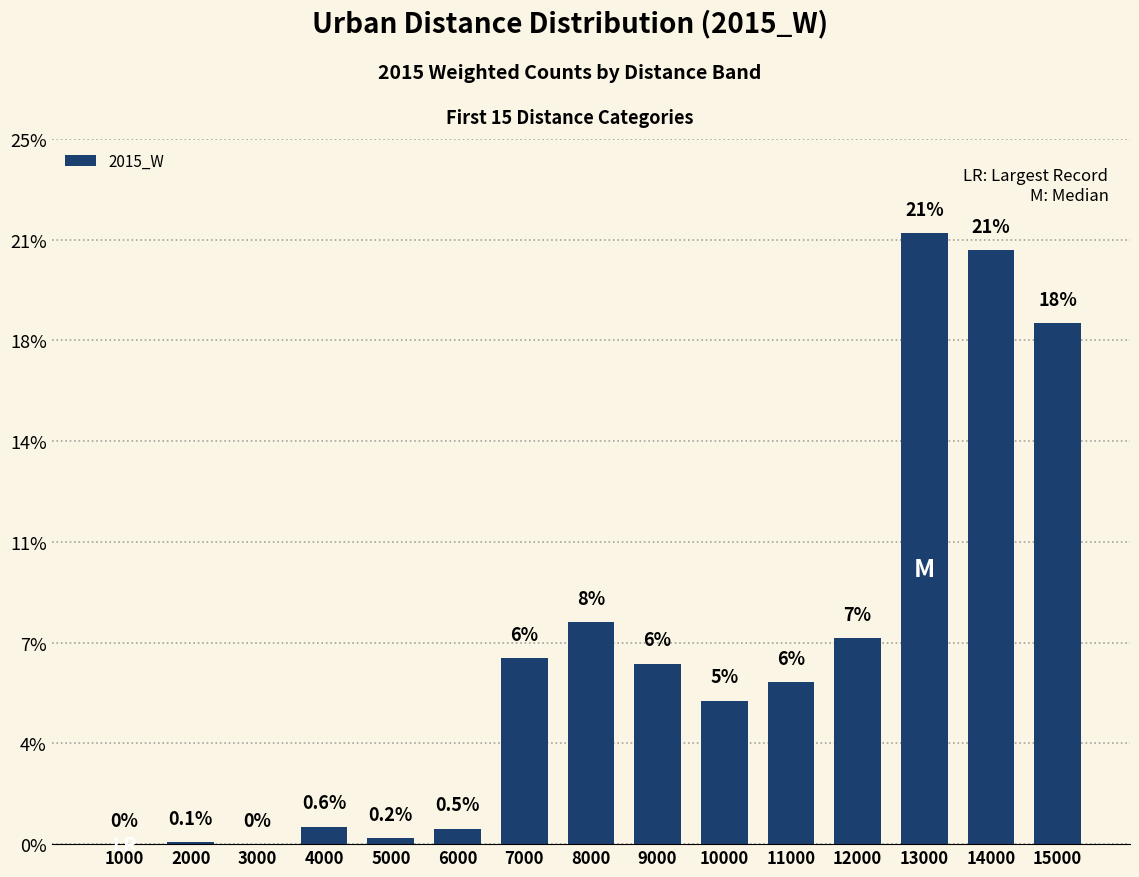

Are the bars horizontal?

No